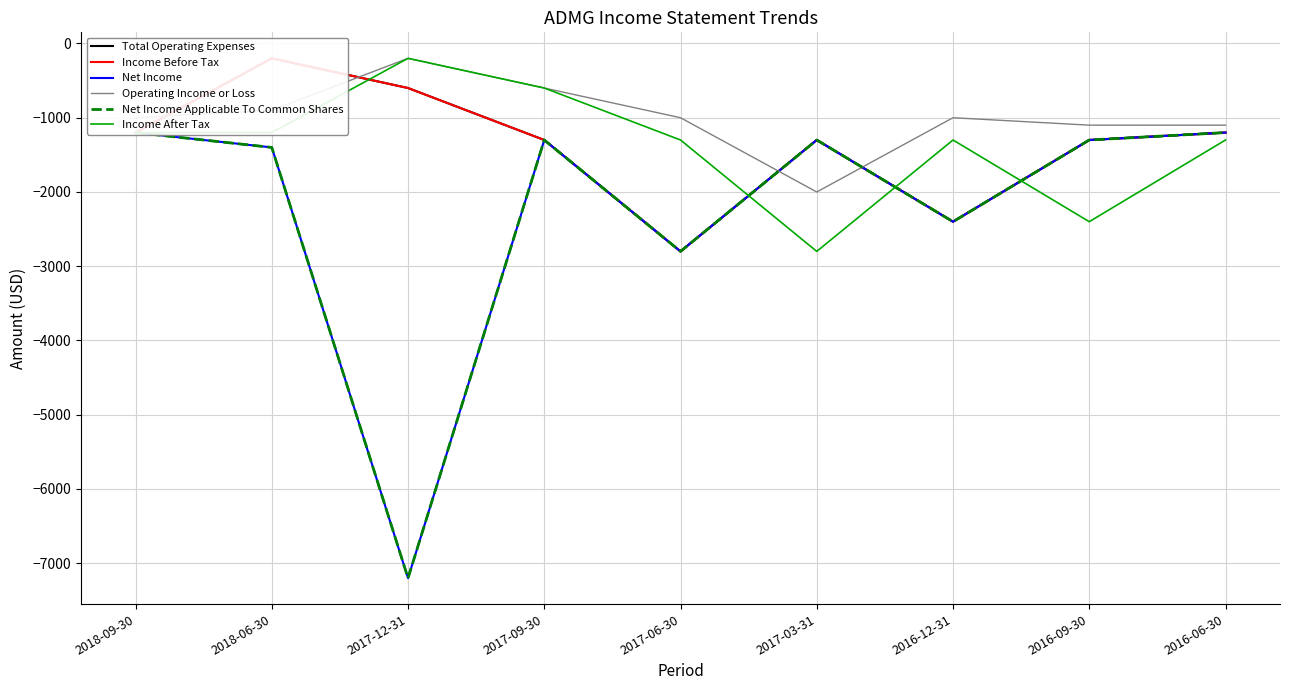

What is the difference between the Income After Tax values at 2017-03-31 and 2018-09-30?

1600